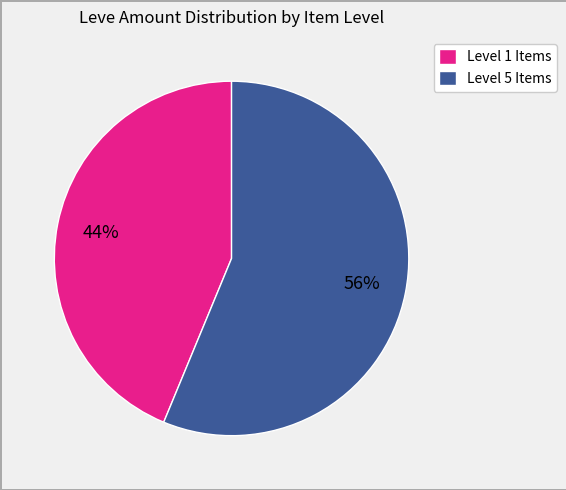

How many segments does this pie chart have?

2